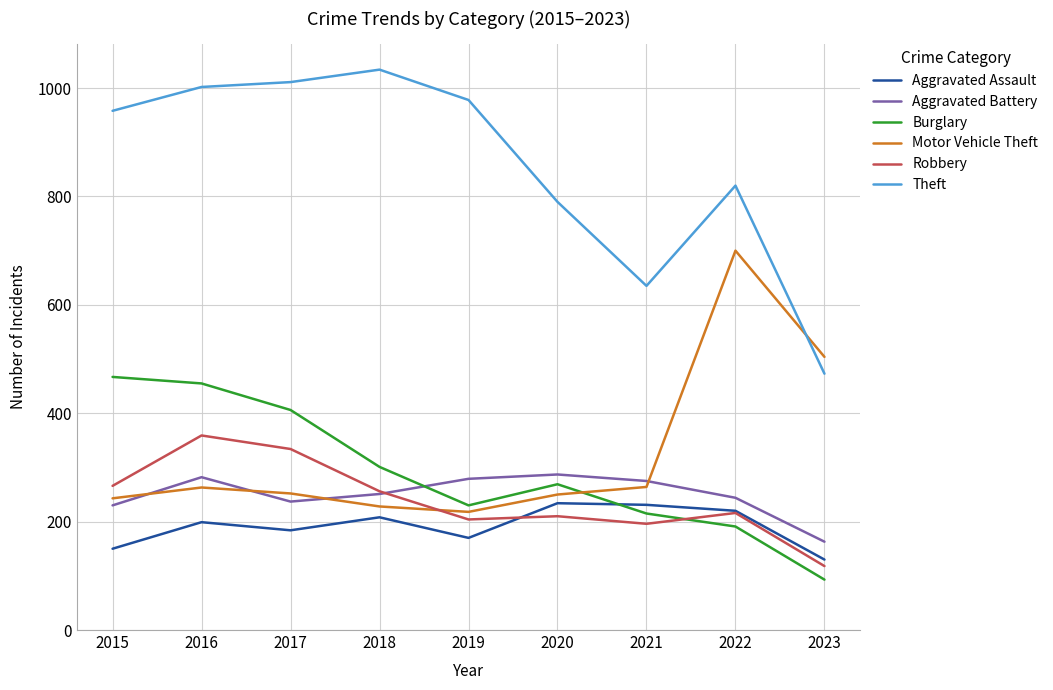

What is the difference between the maximum and second lowest values in the Theft series?

399